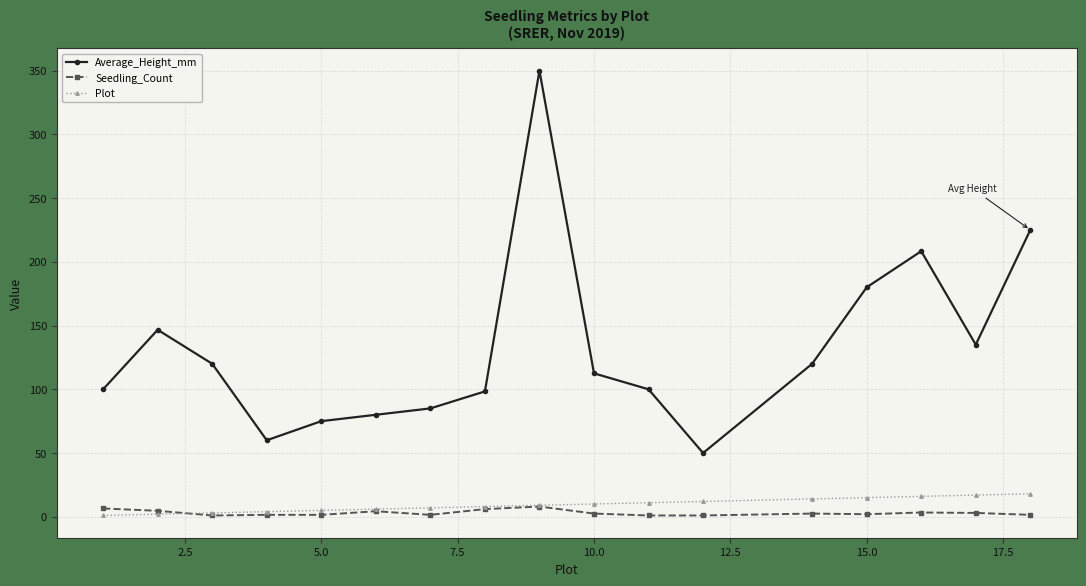

What is the value of the Average_Height_mm point at the 6th from the left?

80.0